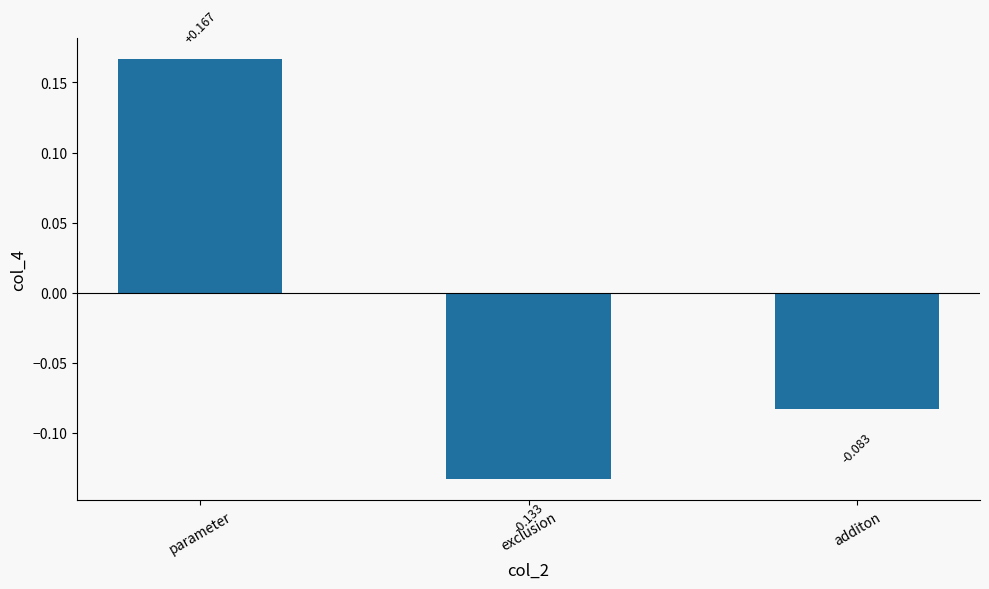

What is the label of the 3rd bar from the right?

parameter